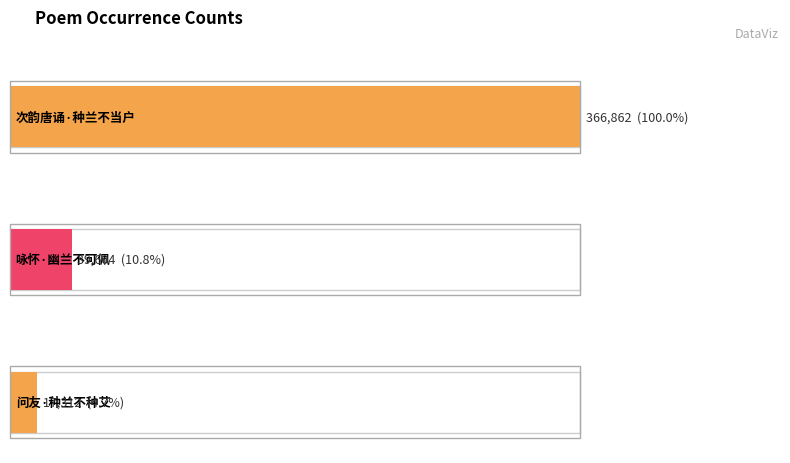

What is the label of the 2nd bar from the right?

咏怀·幽兰不可佩